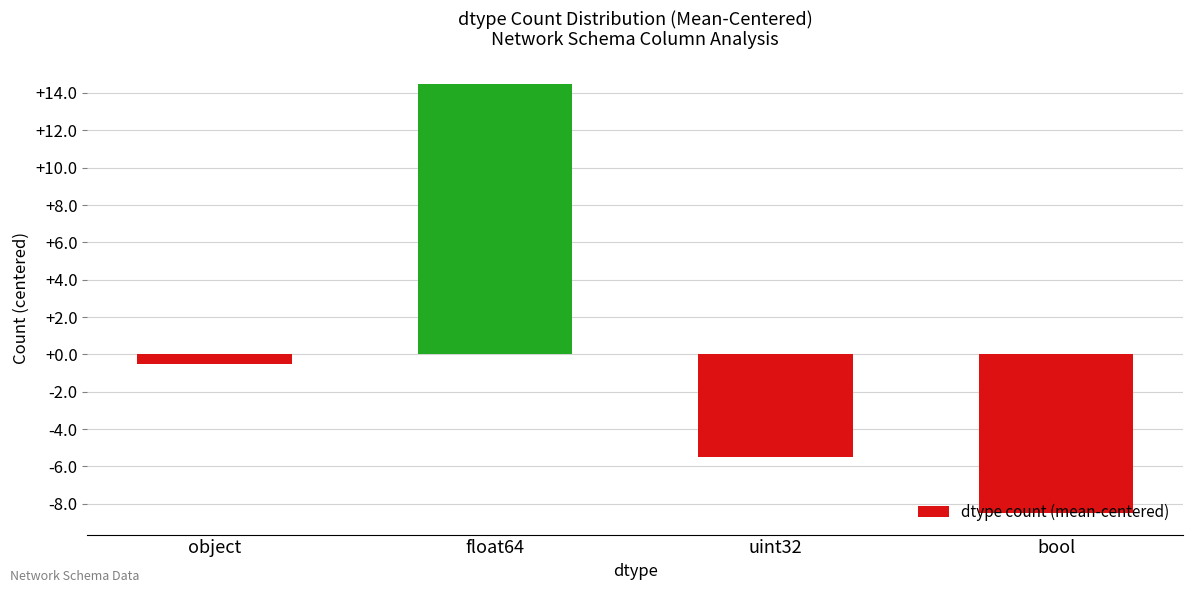

List the labels in order of value, largest first.

float64, object, uint32, bool